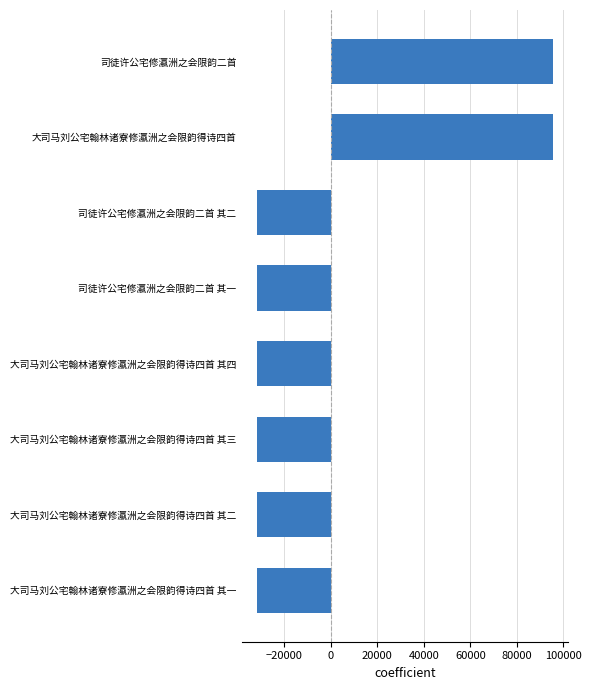

What is the difference between the maximum and minimum values?

127250.0